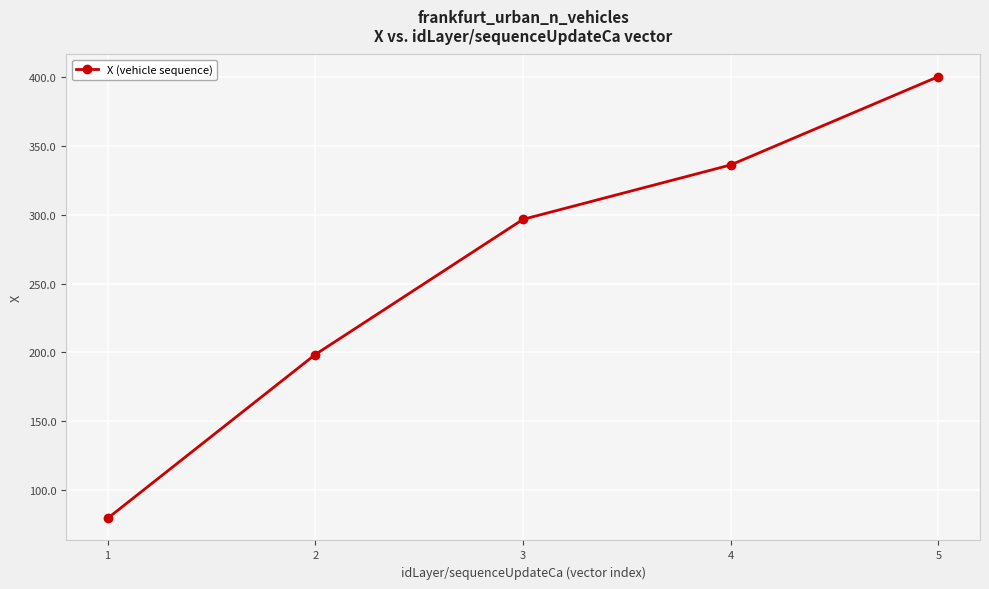

Rank the categories by value from lowest to highest.

1, 2, 3, 4, 5